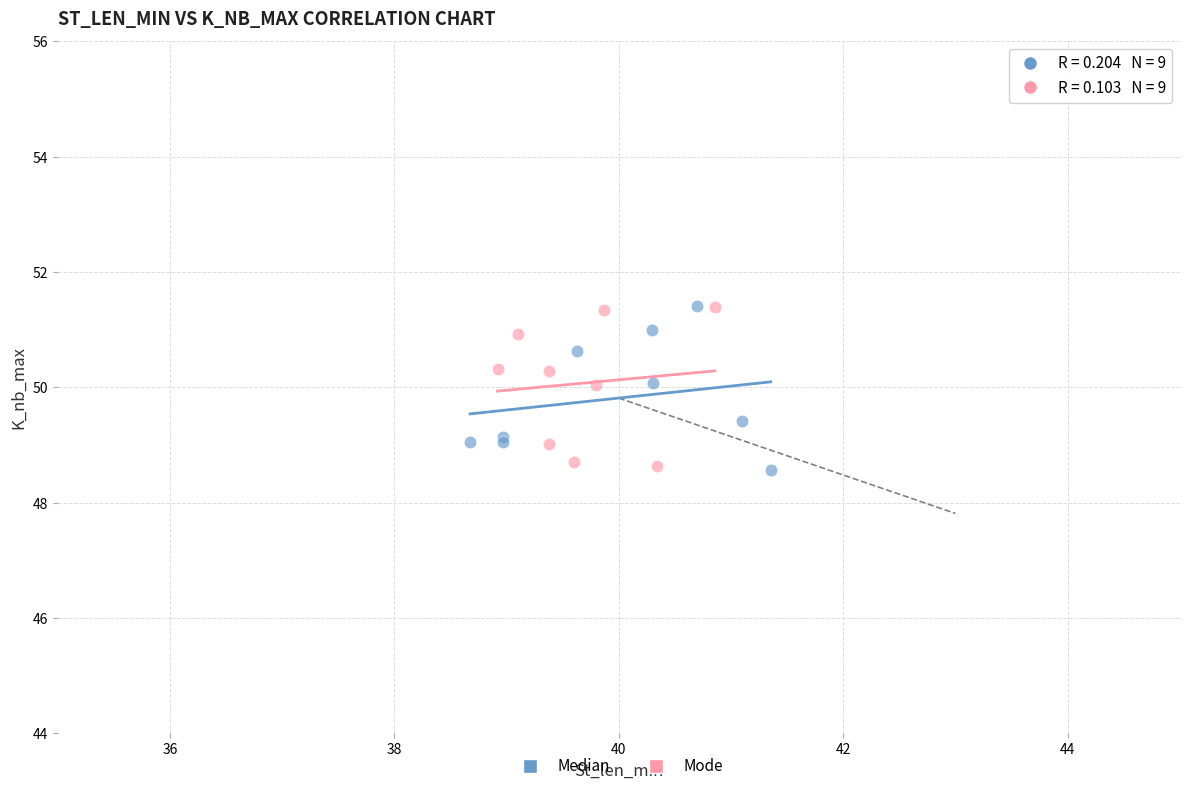

What are all the series names shown in the legend?

Median, Mode